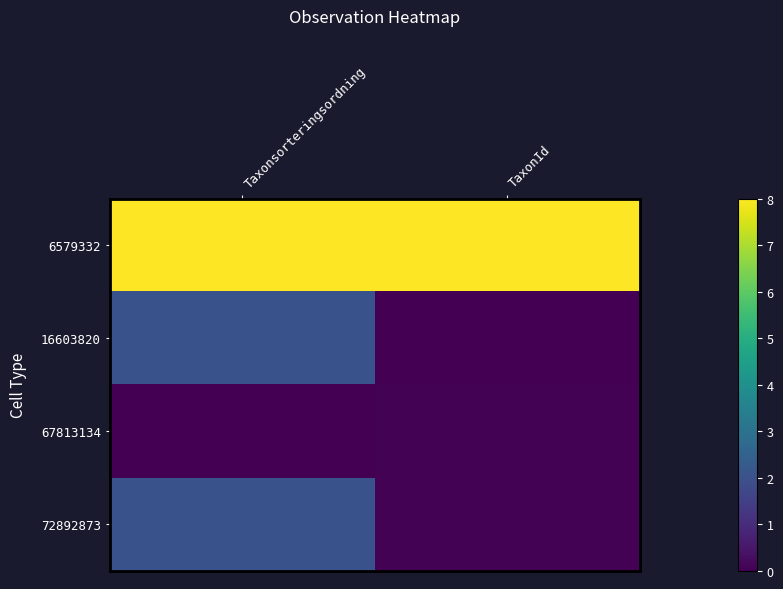

Which series has the largest total across all categories?

6579332